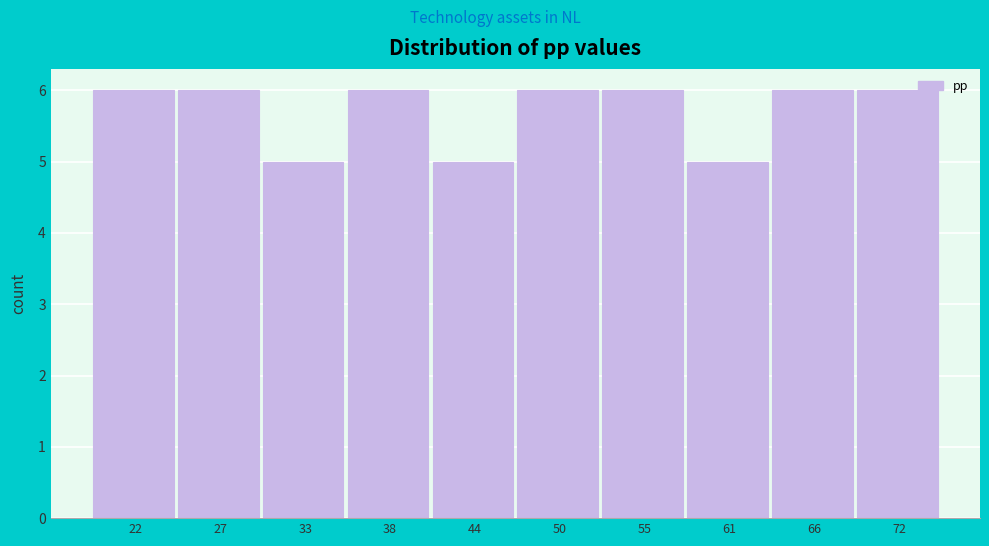

Reading left to right, transcribe all the data shown in this chart.

22=6	27=6	33=5	38=6	44=5	50=6	55=6	61=5	66=6	72=6